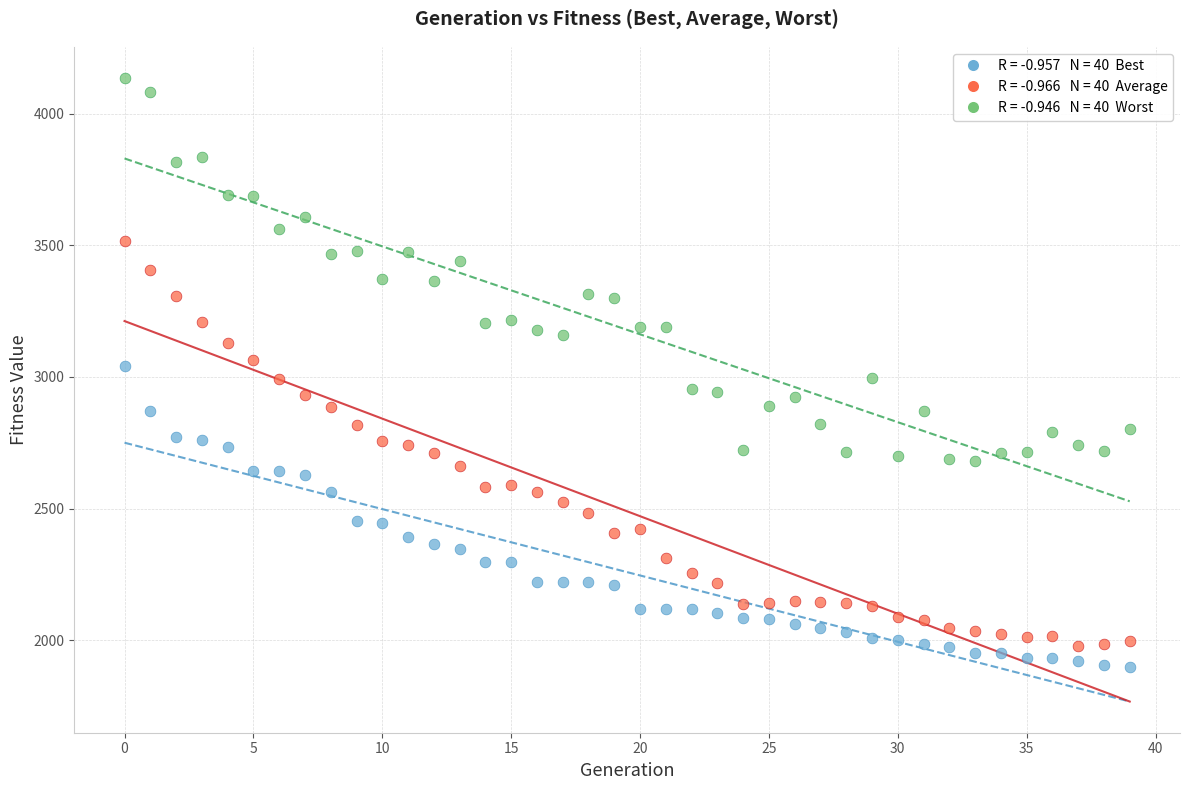

Across all data points, what is the range of Y values (max minus min)?

2238.3